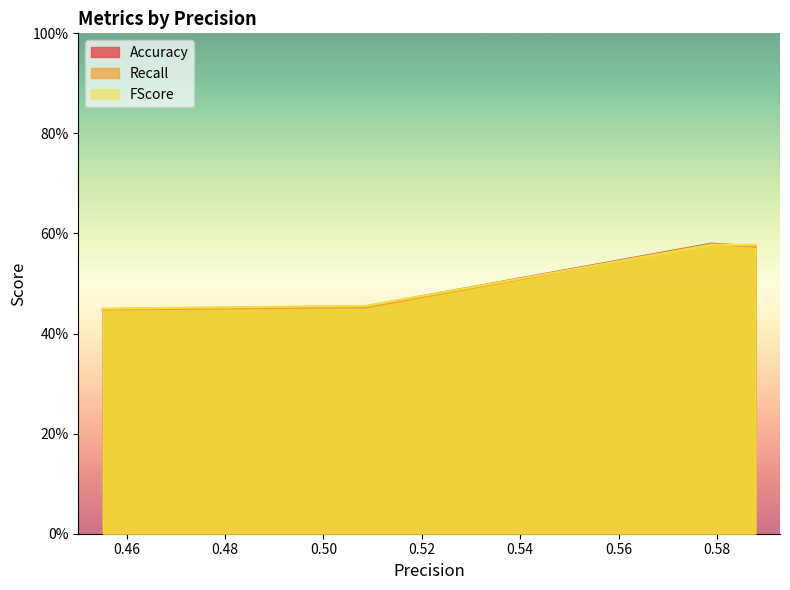

True or false: Recall has more than 2 interior local peaks.

False